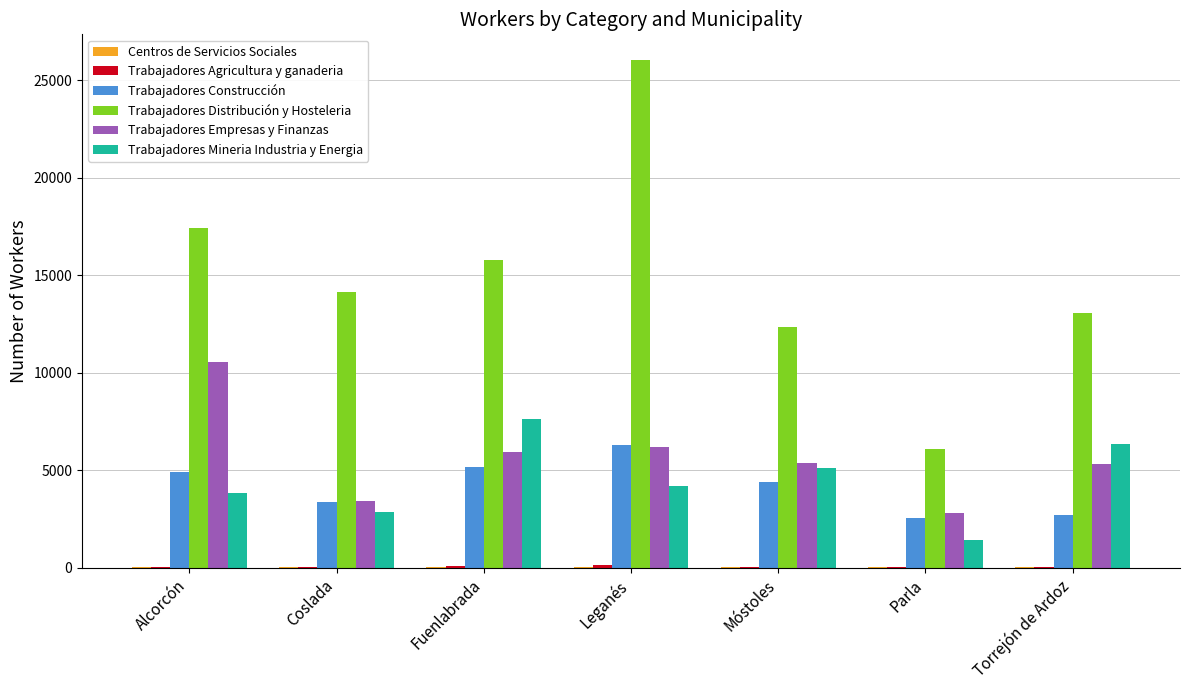

Which category has the highest value in the Trabajadores Mineria Industria y Energia series?

Fuenlabrada